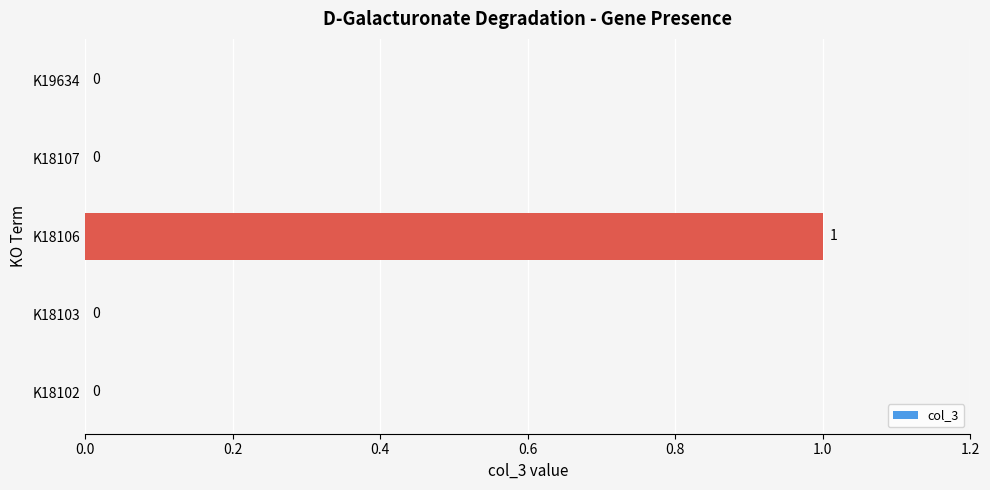

Which label corresponds to the largest value in the chart?

K18106